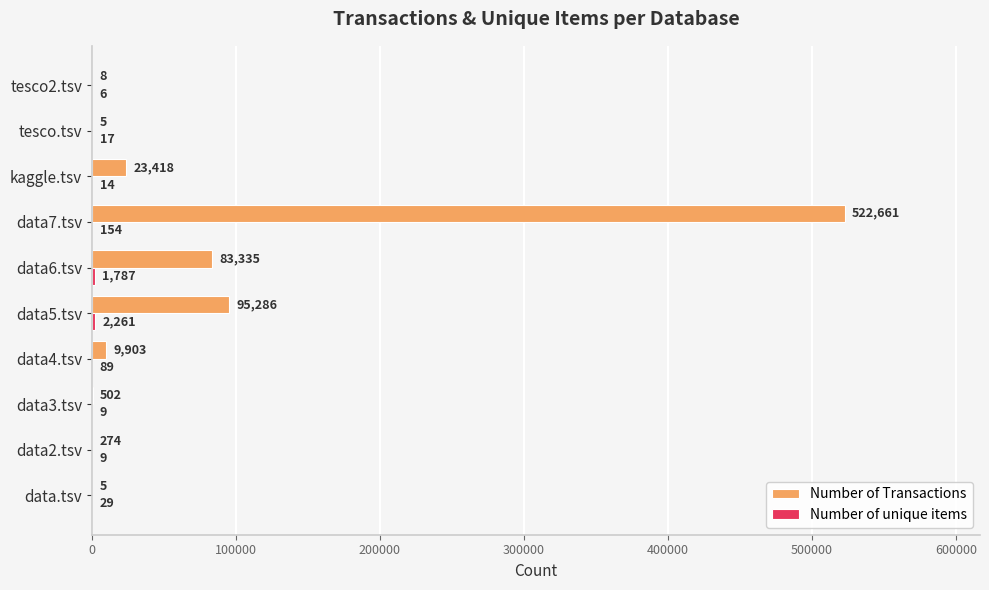

Which series has the largest total across all categories?

Number of Transactions